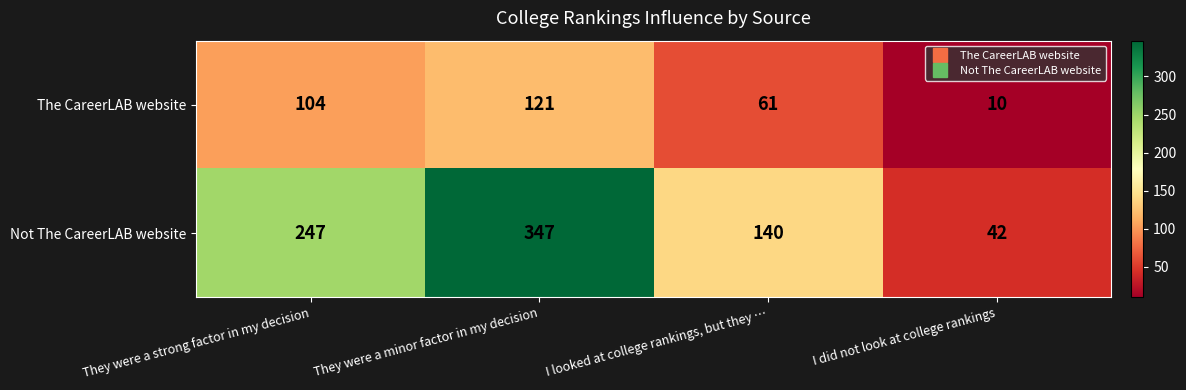

At which category does the chart reach its minimum across all series?

I did not look at college rankings